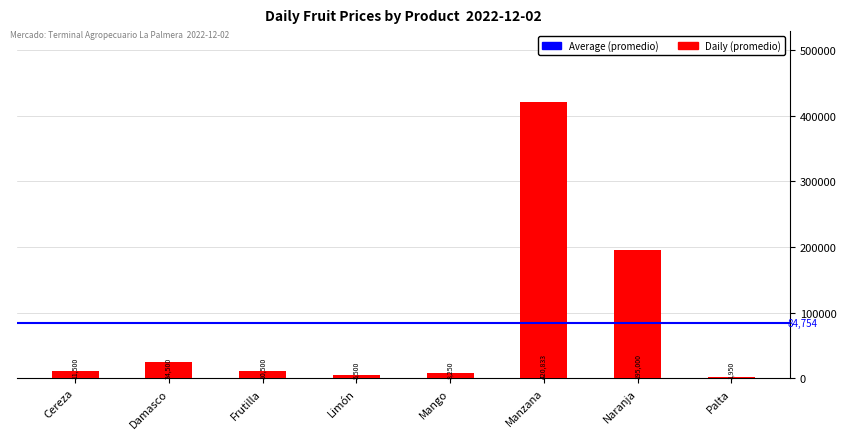

What is the difference between the second highest and minimum values?

193050